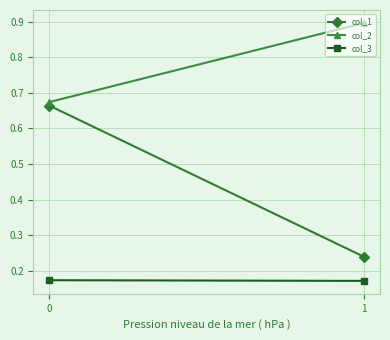

What is the value of the col_2 point at the 2nd from the left?

0.7